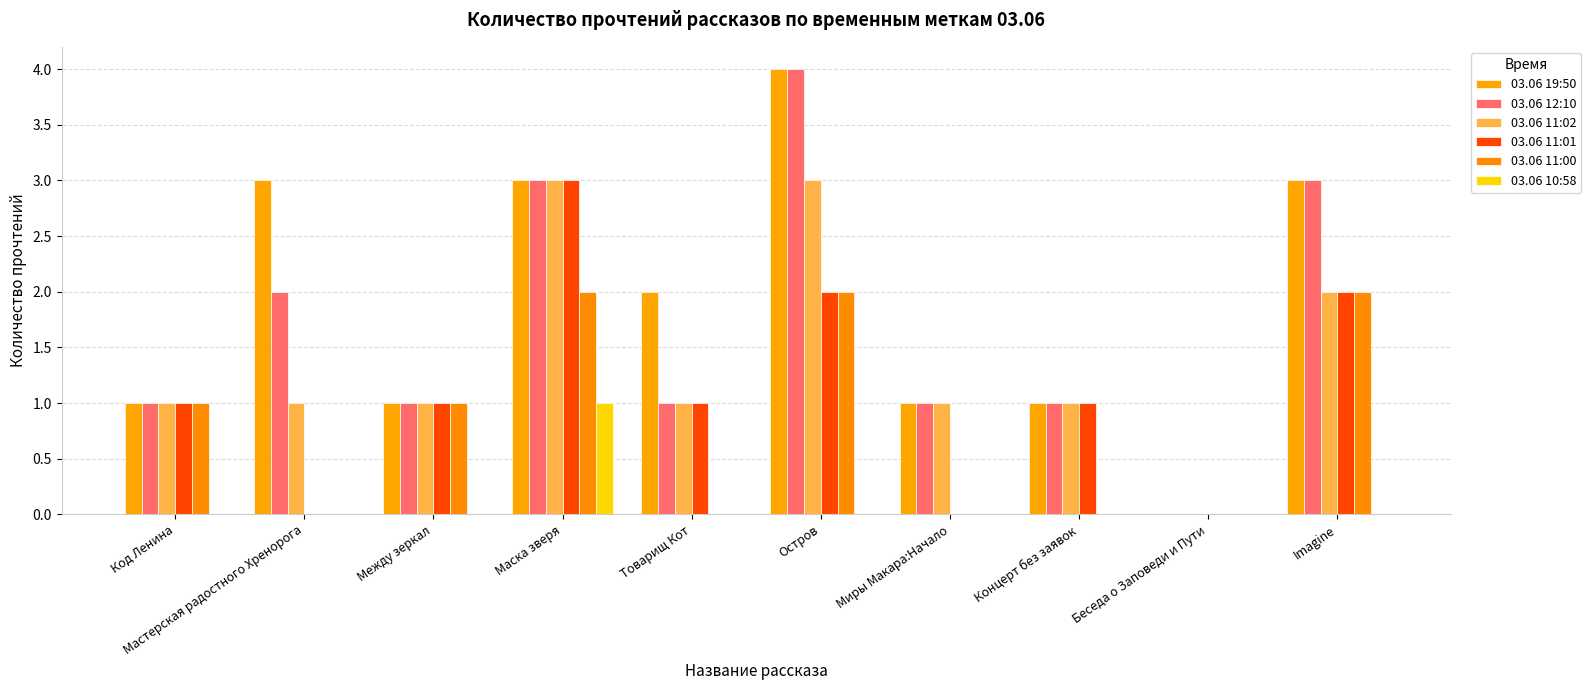

The value of 03.06 12:10 at Маска зверя is 3. True or false?

True